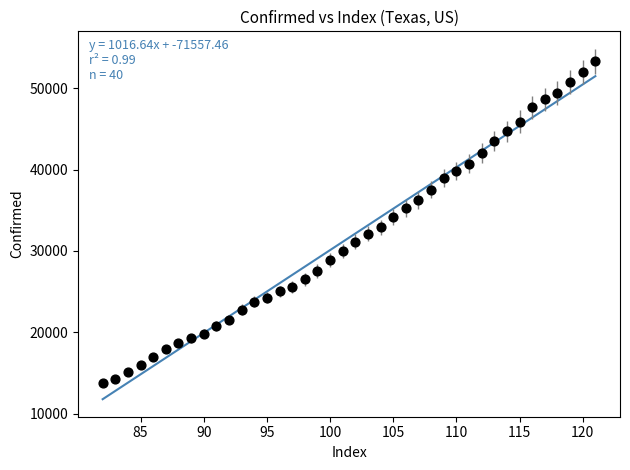

What is the range of X values (max minus min)?

39